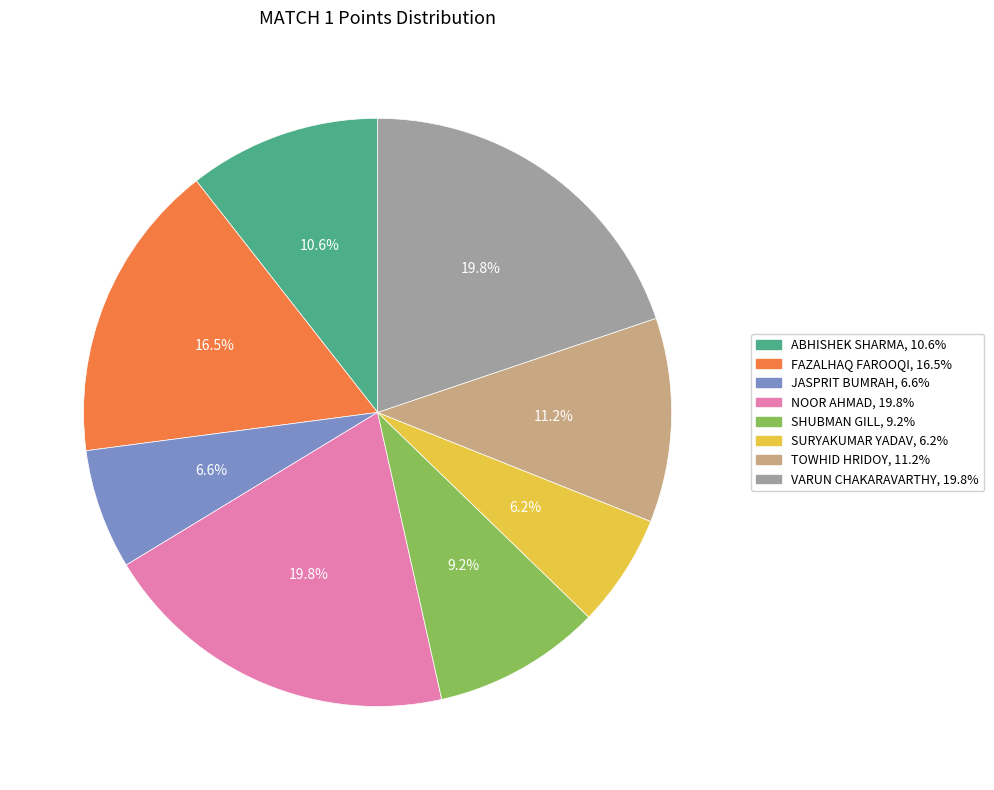

Do ABHISHEK SHARMA and FAZALHAQ FAROOQI together represent more than half of the pie?

No